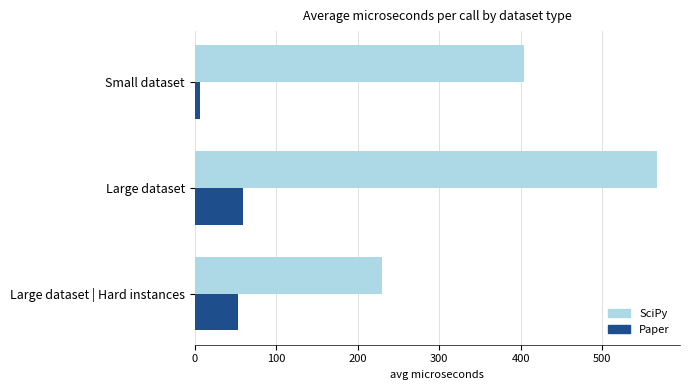

Where is SciPy nearest to the value 398?

Small dataset